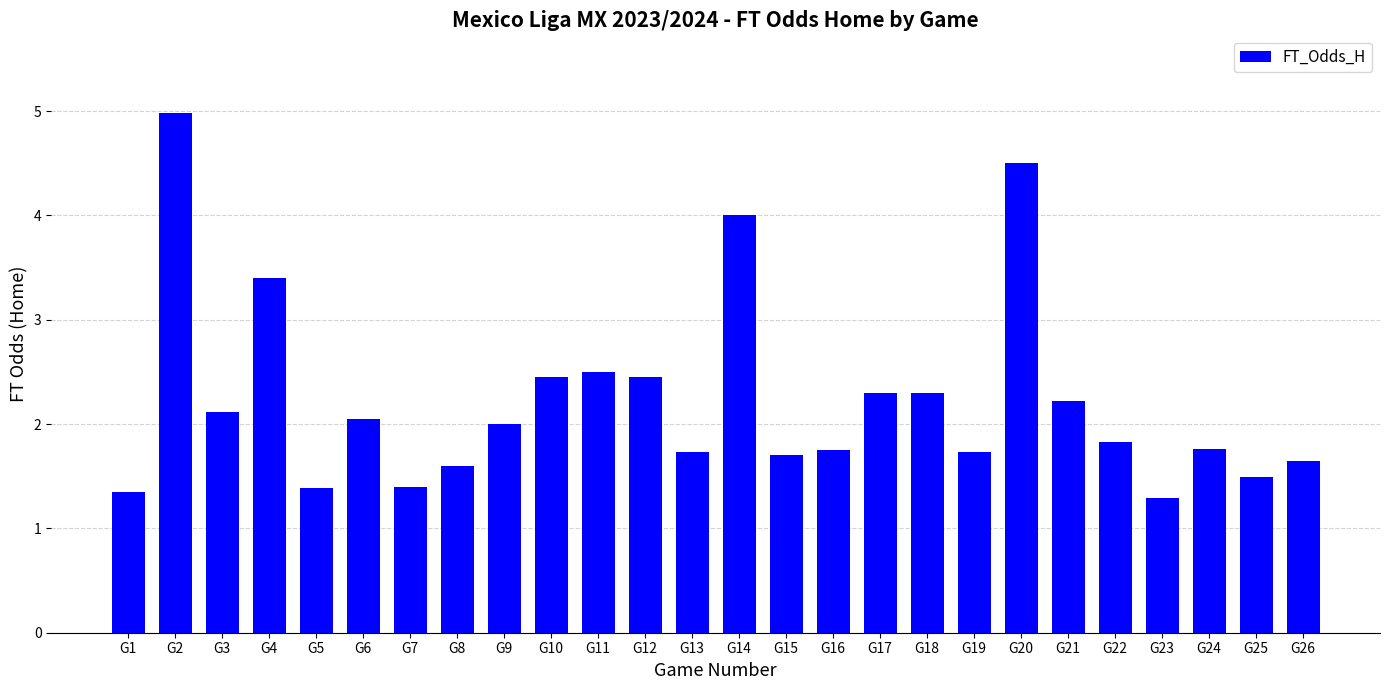

Are the bars grouped side by side (vs. stacked)?

No